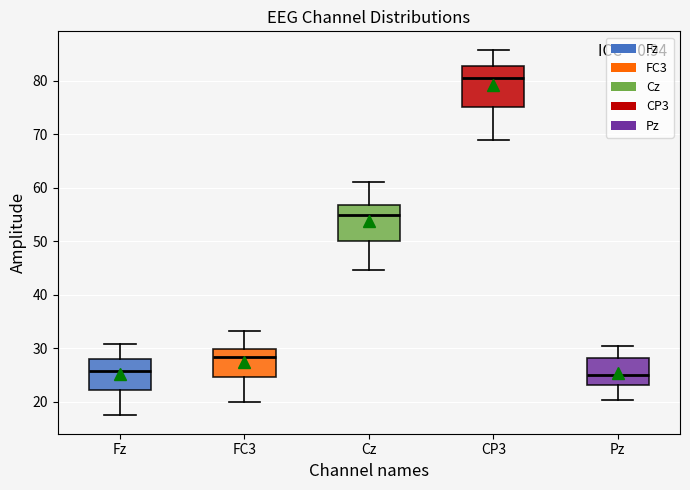

Reading left to right, read every box against the y-axis: the position of its median line, the range the box covers, and the ends of its whiskers. The values are not printed on the chart, so give them approximately, as read against the axis.

Fz: median 26, box 22 to 28, whiskers 17 to 31
FC3: median 28, box 25 to 30, whiskers 20 to 33
Cz: median 55, box 50 to 57, whiskers 45 to 61
CP3: median 81, box 75 to 83, whiskers 69 to 86
Pz: median 25, box 23 to 28, whiskers 20 to 31